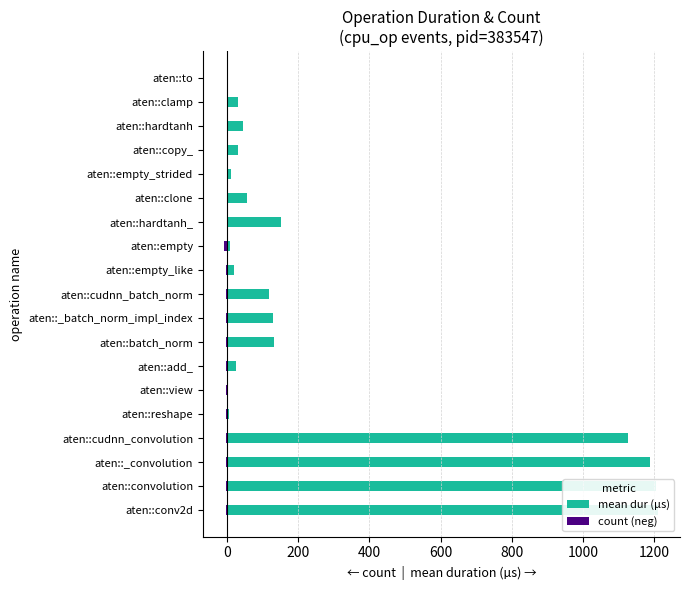

Reading right to left, what are all the values shown in this chart?

mean dur (µs): 0.7	30.1	45.9	30.7	10.2	56.6	152.6	7.7	19.2	118.8	128.6	132.7	24.1	2.2	6.0	1125.3	1187.9	1203.9	1211.7
count (neg): -1.0	-1.0	-1.0	-1.0	-1.0	-1.0	-1.0	-7.0	-2.0	-2.0	-2.0	-2.0	-4.0	-4.0	-2.0	-2.0	-2.0	-2.0	-2.0